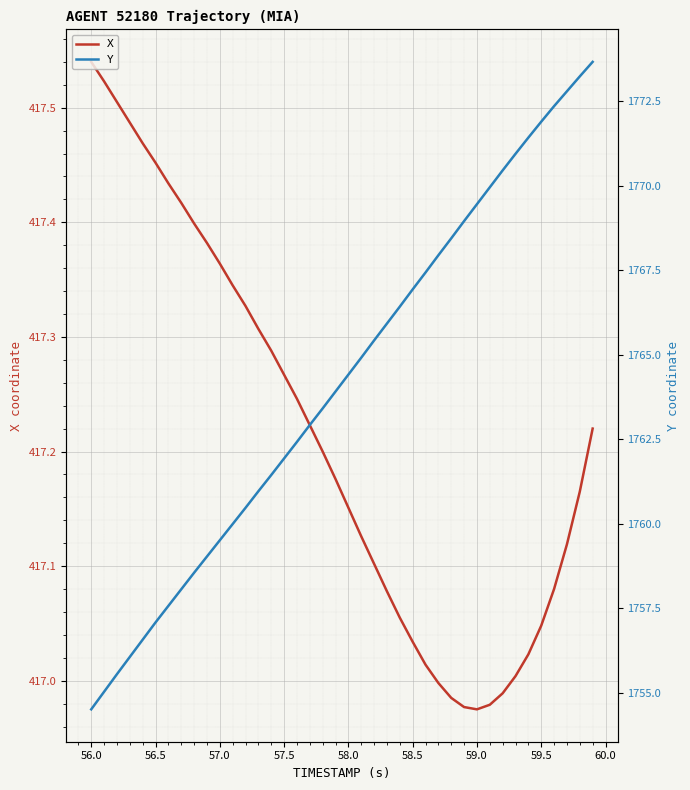

At which label does X reach its peak?

56.0